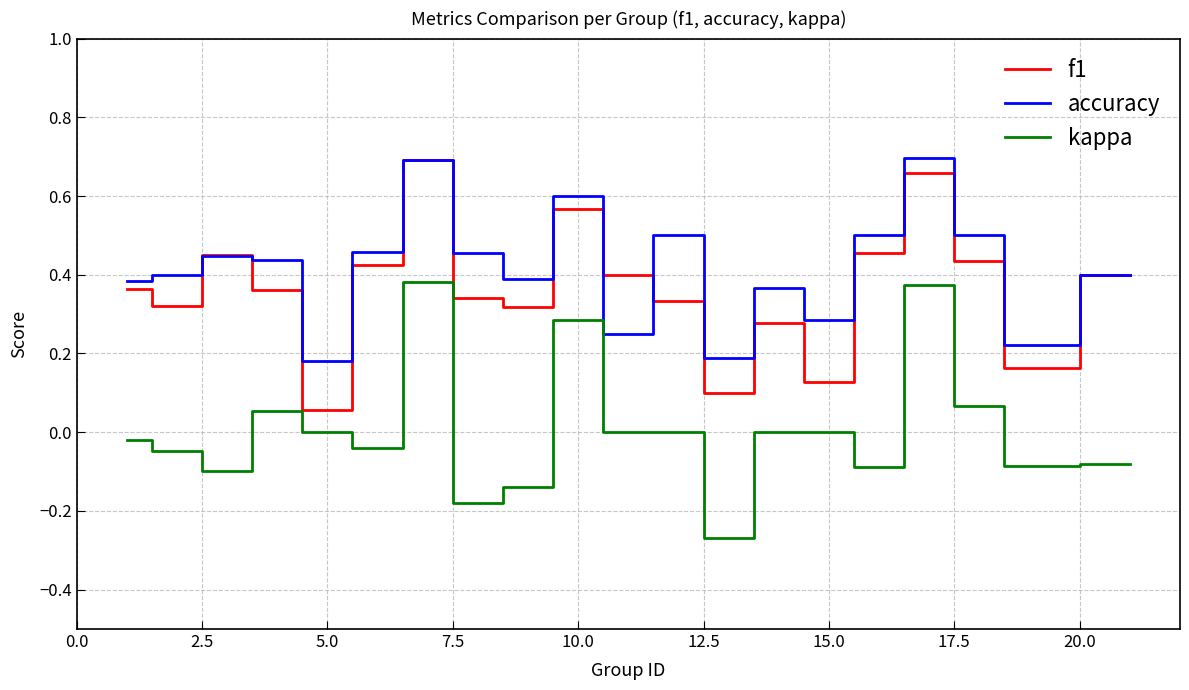

True or false: kappa and f1 cross at least once.

False